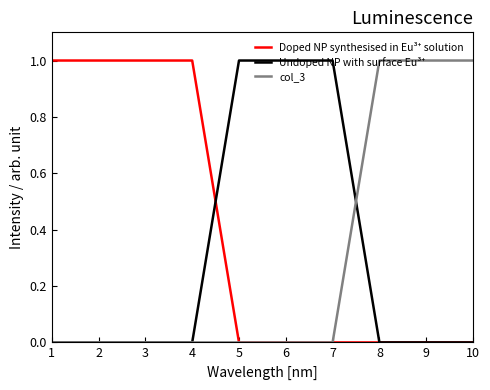

What is the difference between the highest and lowest values at 1?

1